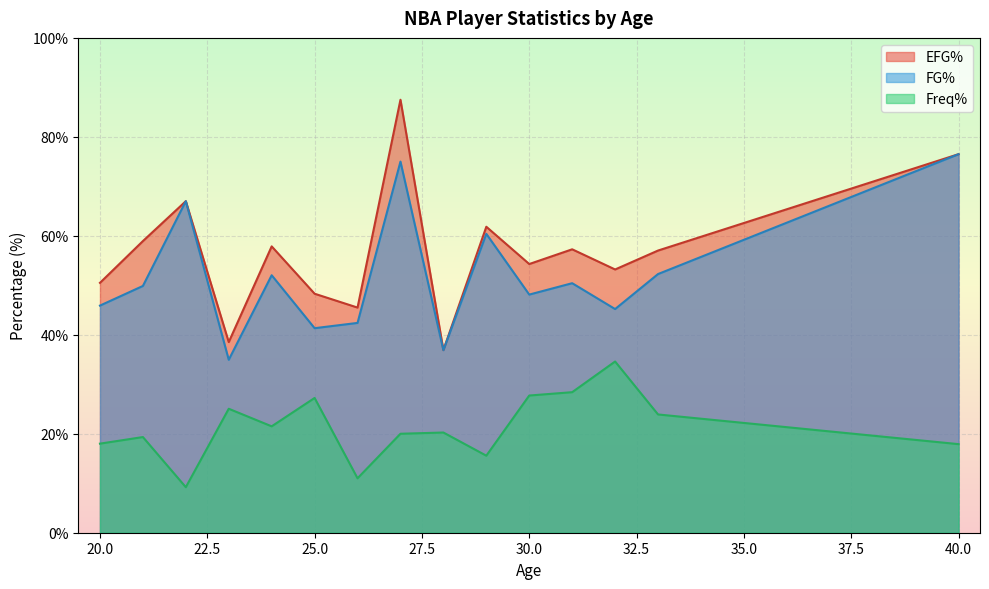

What is the greatest value displayed?

87.5